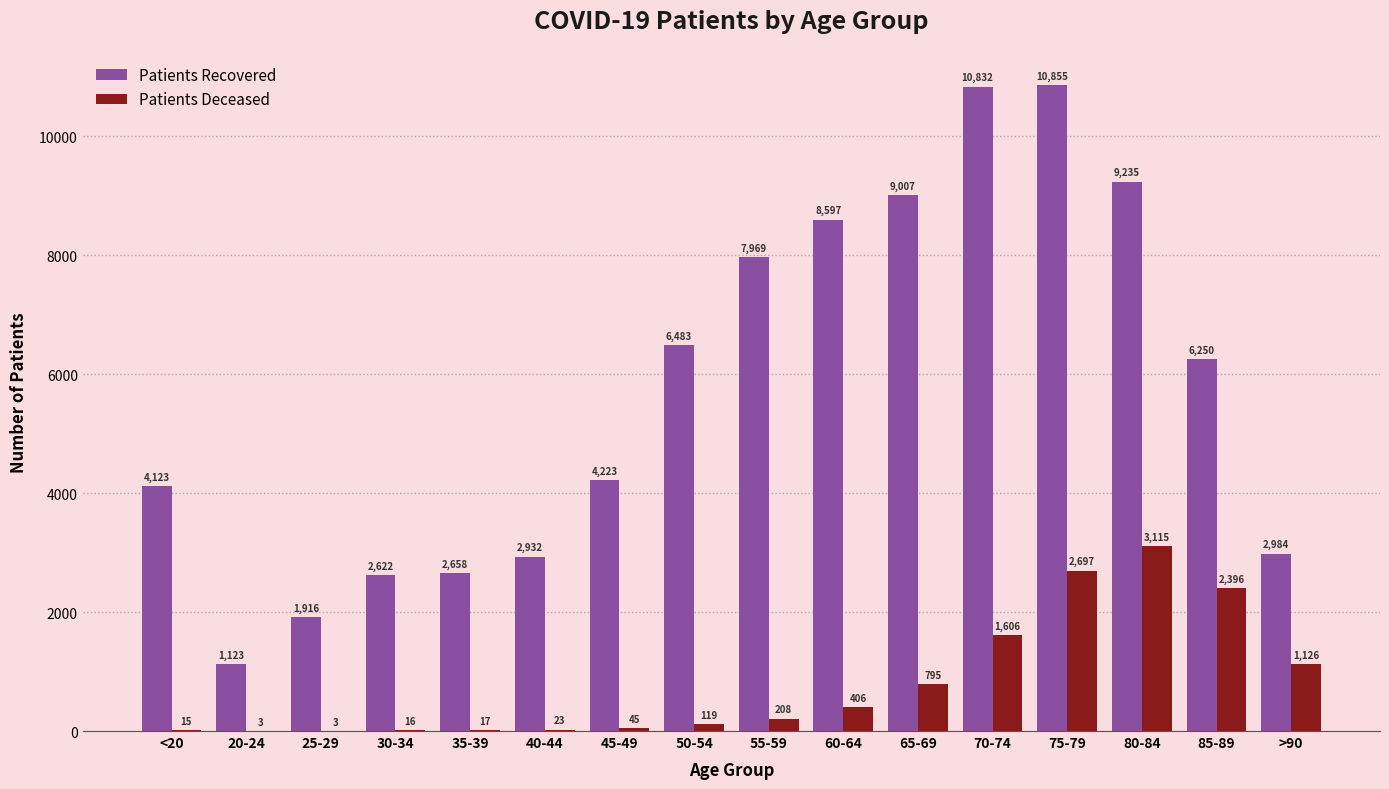

What is the greatest value displayed?

10855